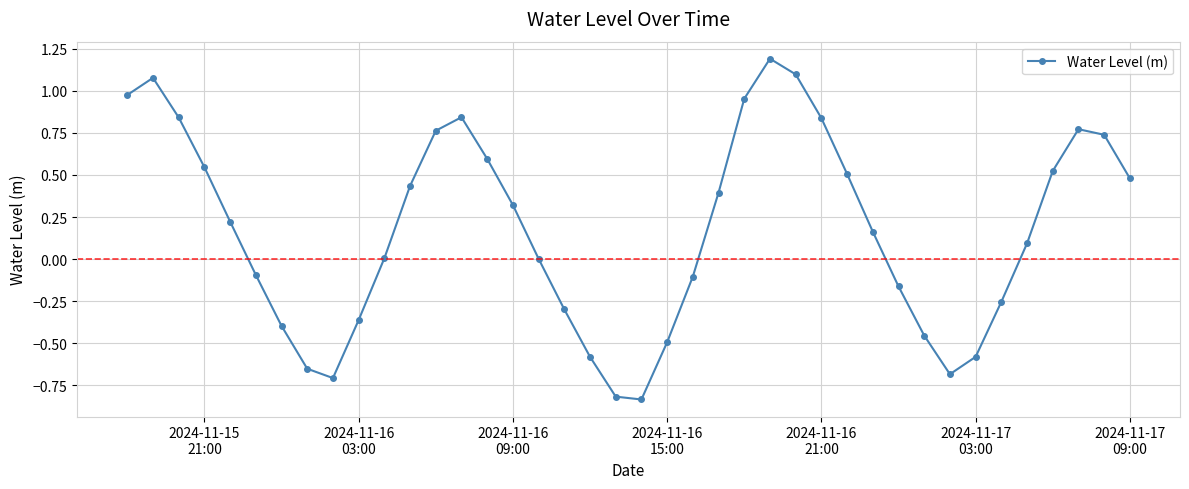

What is the difference between the second highest and second lowest values?

1.9